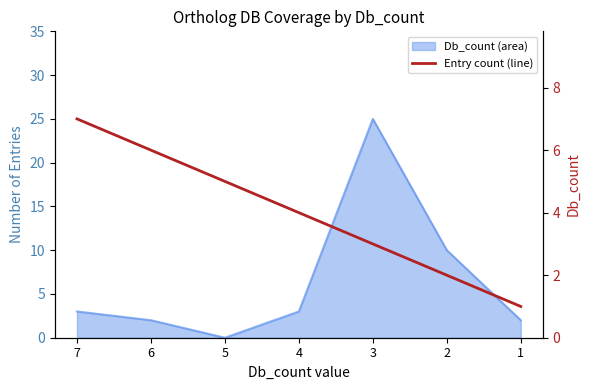

How many lines are shown in the chart?

1